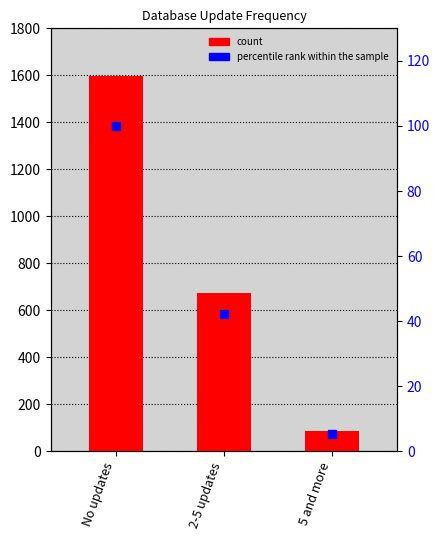

What is the total value across all series at No updates?

1697.0